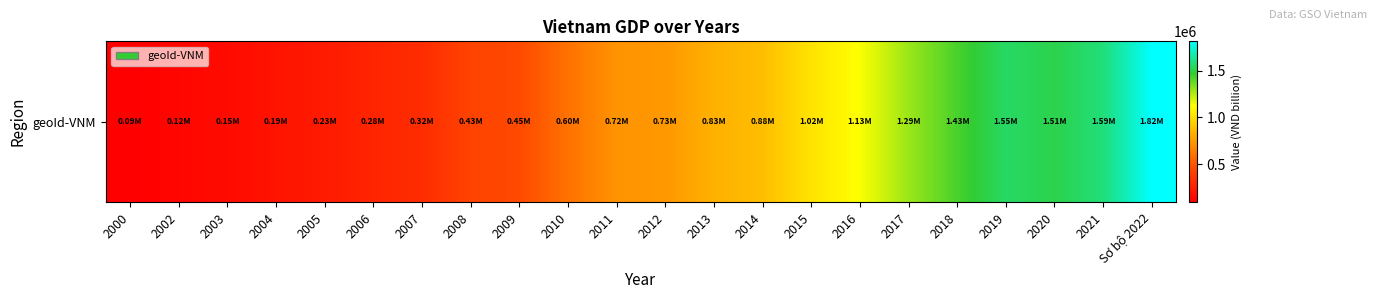

What is the change in value from 2002 to 2008?

+306689.0